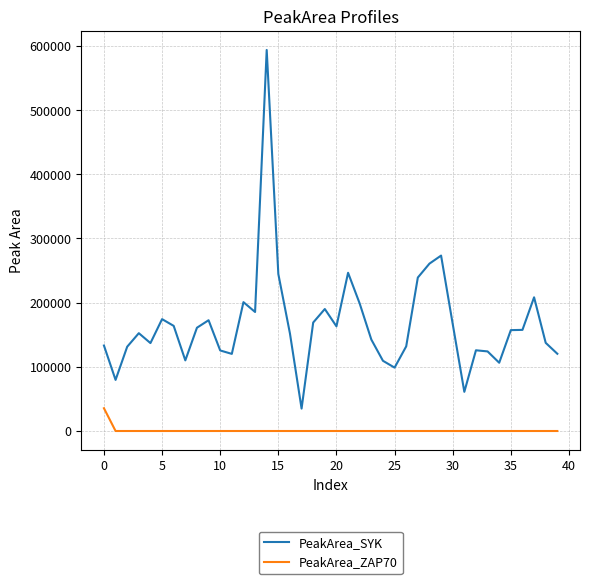

True or false: PeakArea_SYK and PeakArea_ZAP70 cross at least once.

False